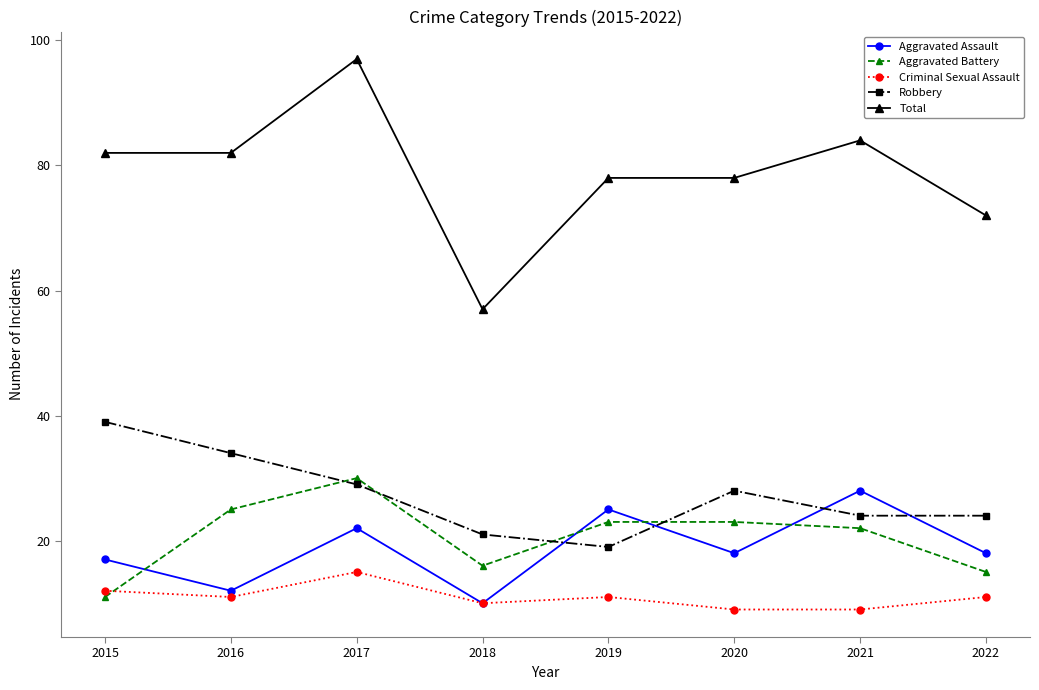

Reading right to left, list all the values displayed in this chart.

Aggravated Assault: 18	28	18	25	10	22	12	17
Aggravated Battery: 15	22	23	23	16	30	25	11
Criminal Sexual Assault: 11	9	9	11	10	15	11	12
Robbery: 24	24	28	19	21	29	34	39
Total: 72	84	78	78	57	97	82	82